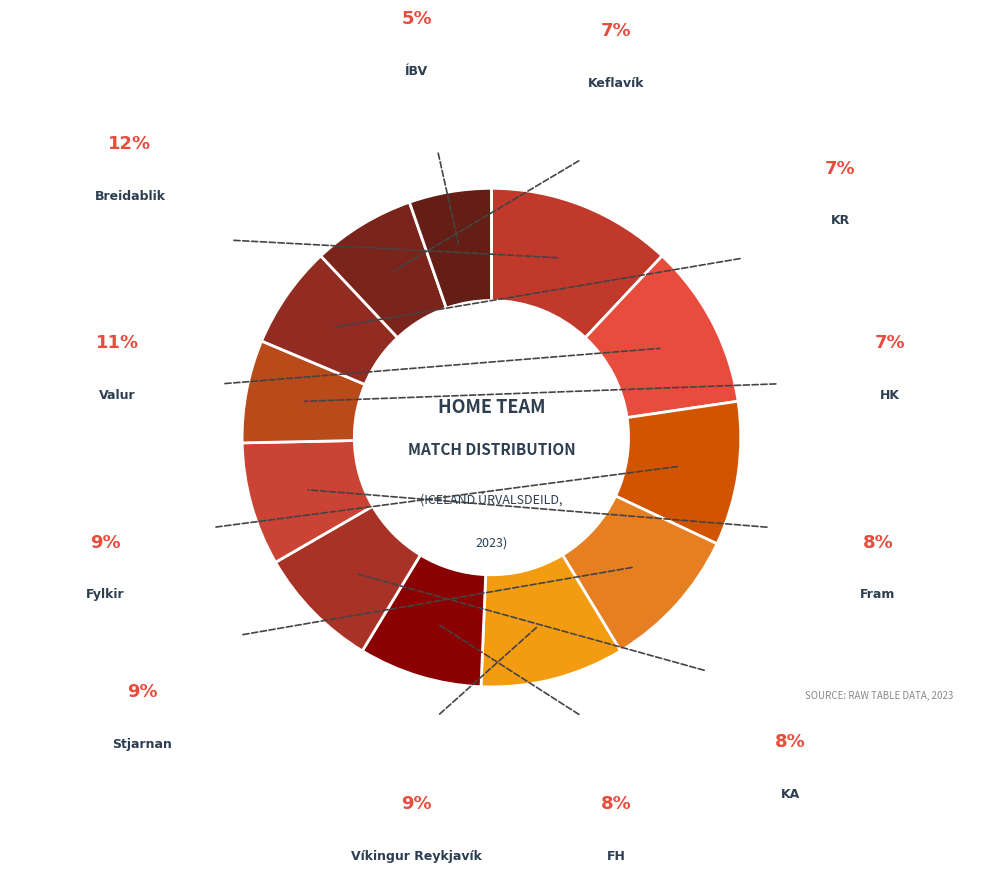

How many slices are in this pie chart?

12